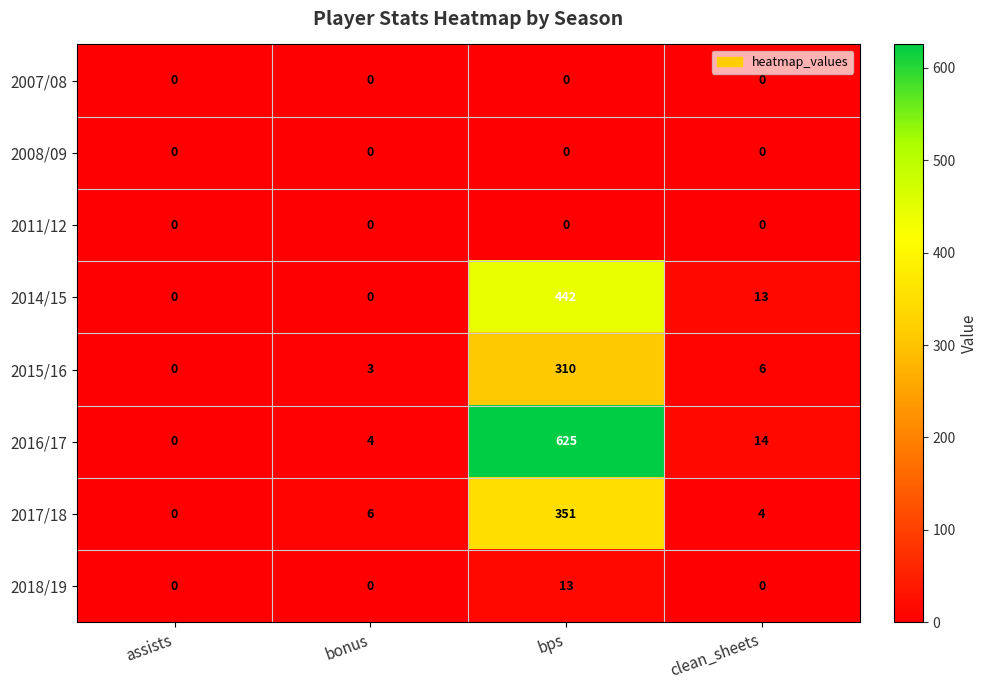

Which series has the largest total across all categories?

2016/17